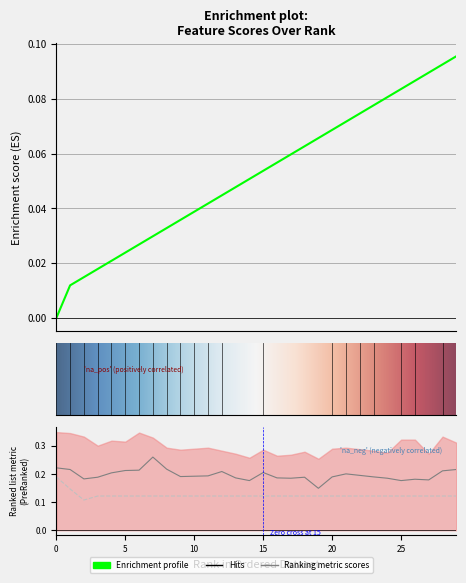

Count the number of data series in this chart.

3